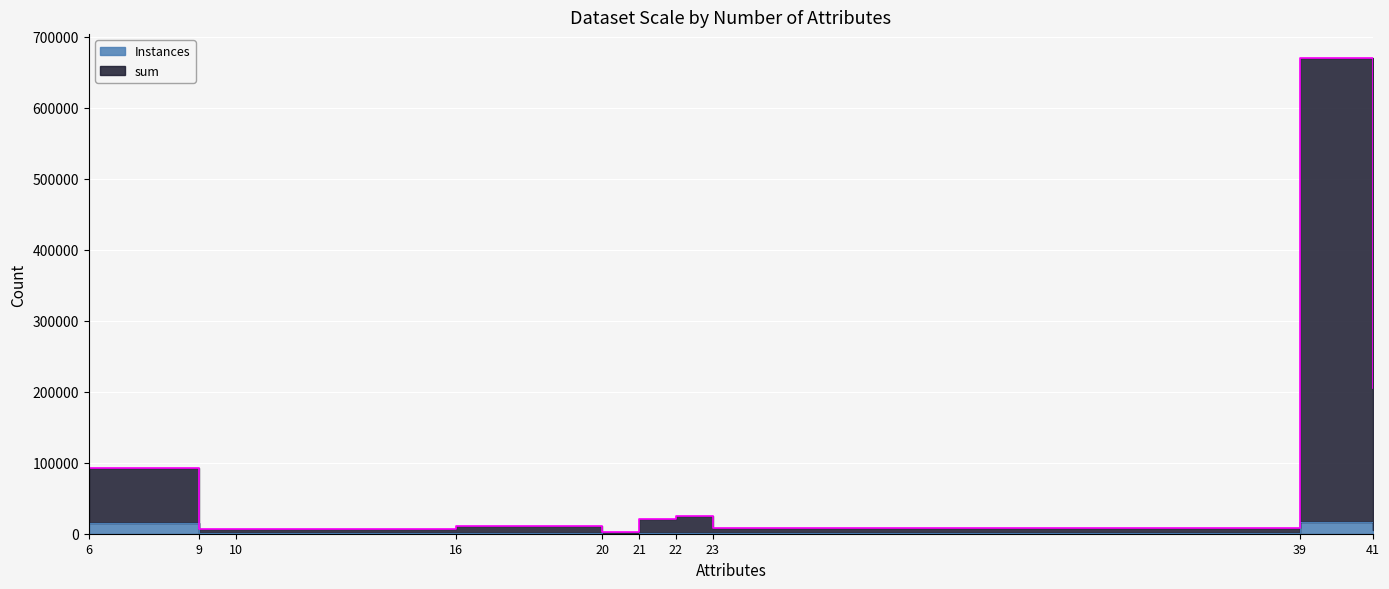

List the series in order of their overall mean, lowest first.

Instances, sum